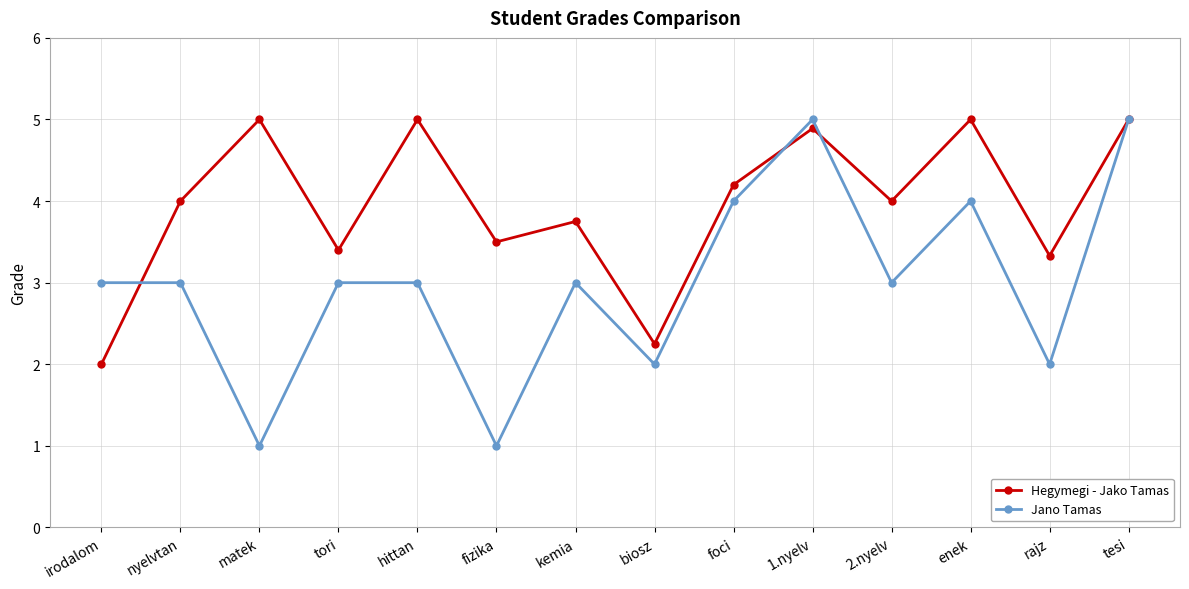

True or false: Jano Tamas has more than 0 points higher than both neighbors.

True